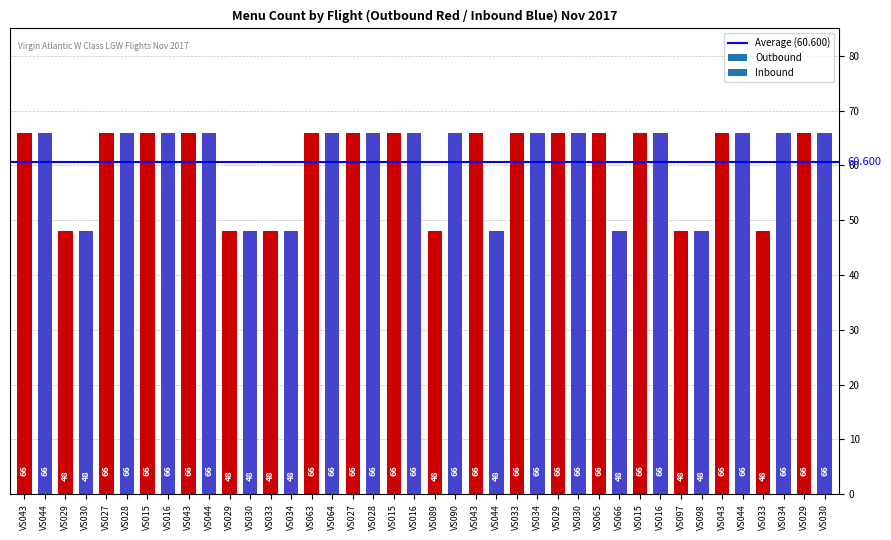

What is the label of the 33rd bar from the left?

VS097